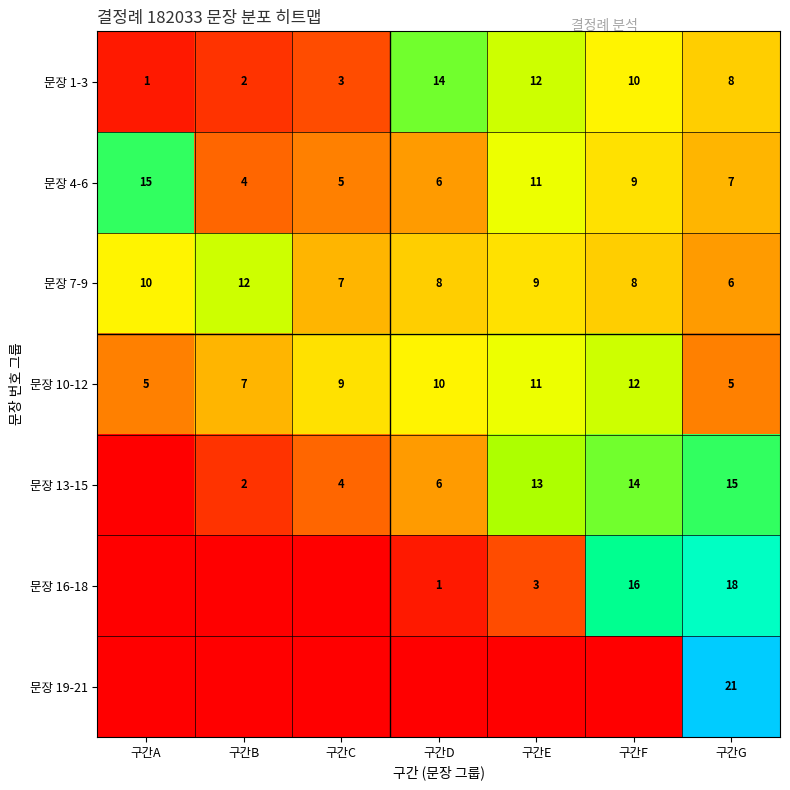

What is the sum of all 문장 1-3 values?

50